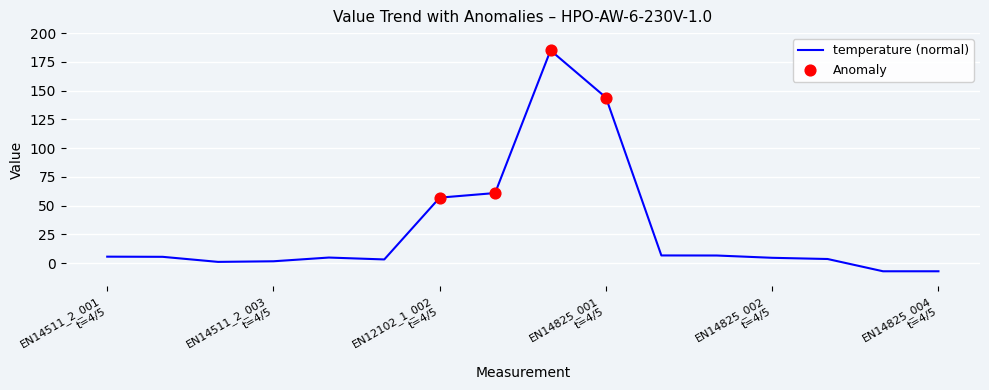

What is the maximum value shown in the chart?

185.0